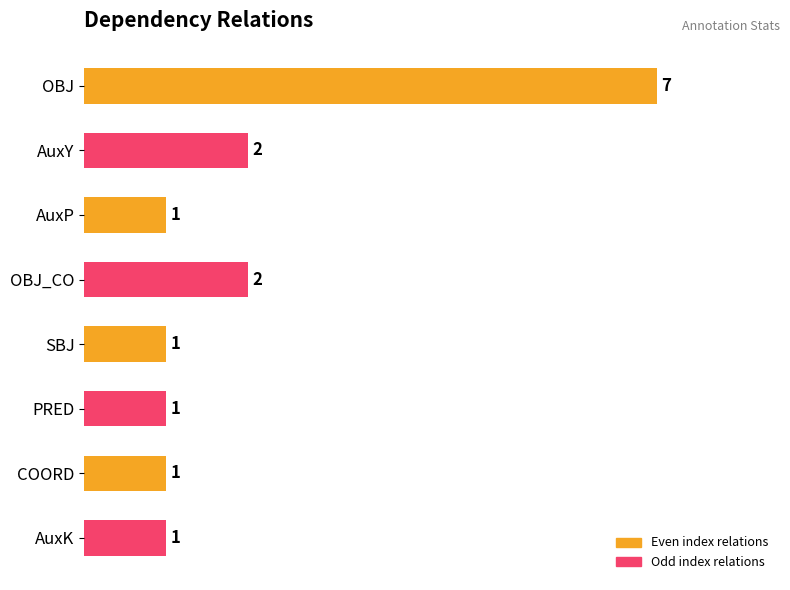

Reading top to bottom, list all the values displayed in this chart.

OBJ=7	AuxY=2	AuxP=1	OBJ_CO=2	SBJ=1	PRED=1	COORD=1	AuxK=1